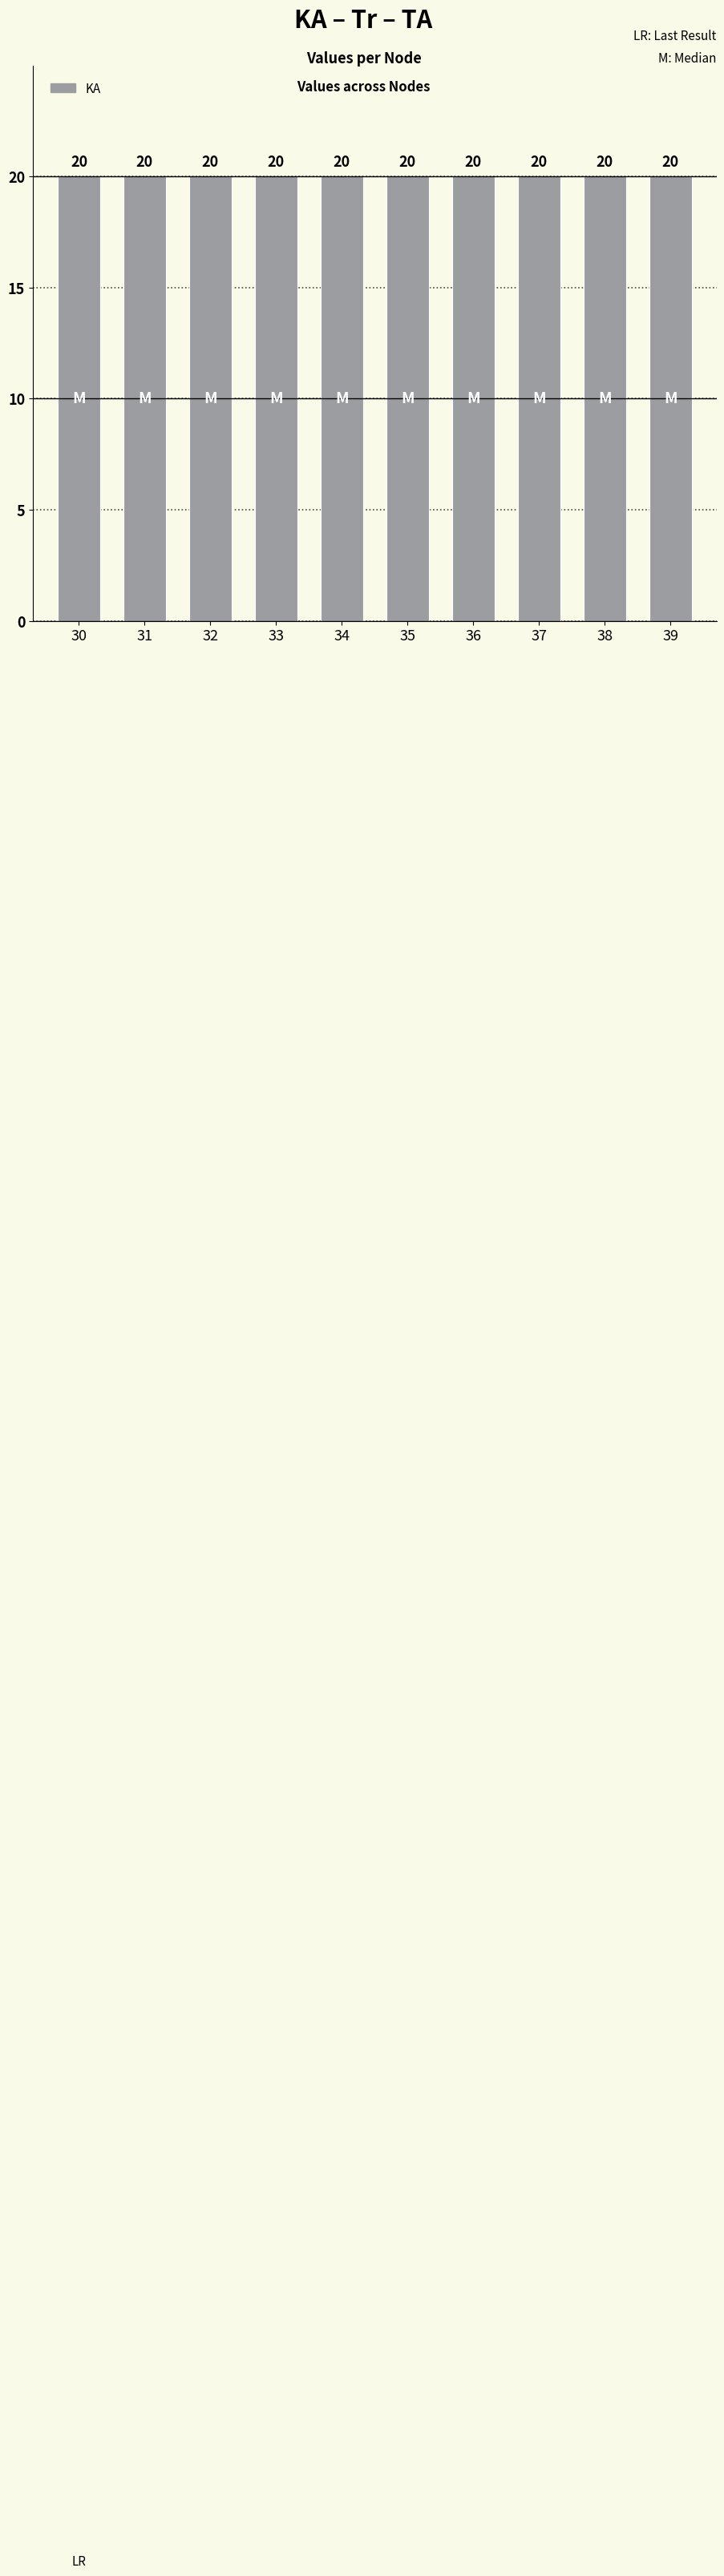

What is the total value across all series at 36?

20.0